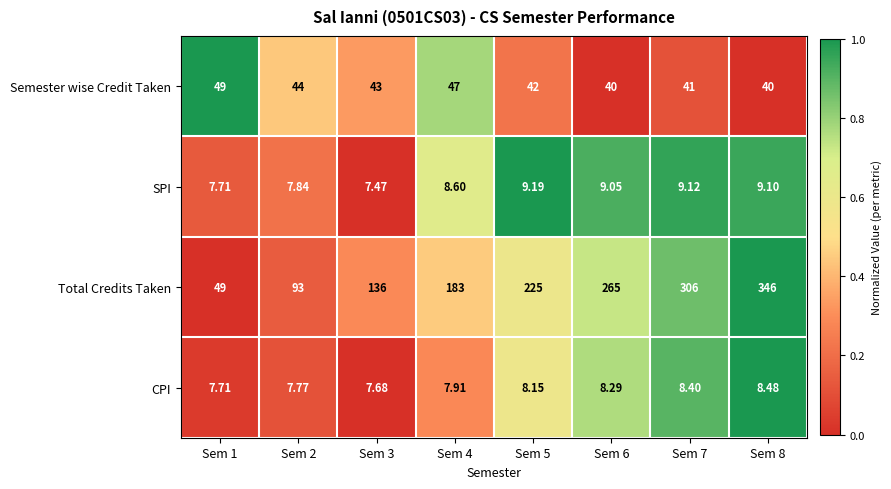

Count the number of categories in the chart.

8